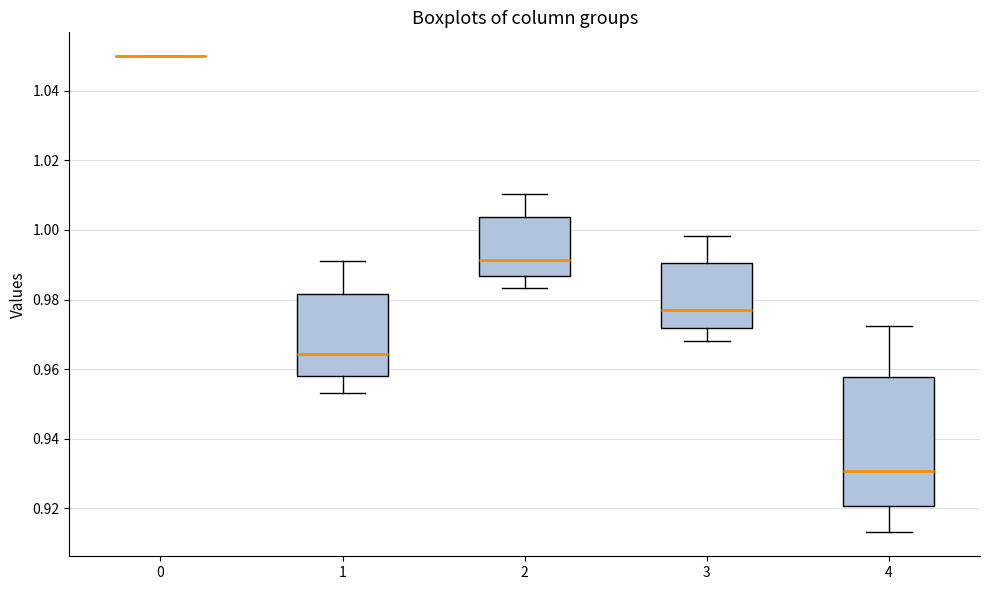

Reading left to right, read every box against the y-axis: the position of its median line, the range the box covers, and the ends of its whiskers. The values are not printed on the chart, so give them approximately, as read against the axis.

0: box collapsed to a line at 1.050, whiskers 1.050 to 1.050
1: median 0.964, box 0.958 to 0.982, whiskers 0.954 to 0.992
2: median 0.992, box 0.986 to 1.004, whiskers 0.984 to 1.010
3: median 0.976, box 0.972 to 0.990, whiskers 0.968 to 0.998
4: median 0.930, box 0.920 to 0.958, whiskers 0.912 to 0.972